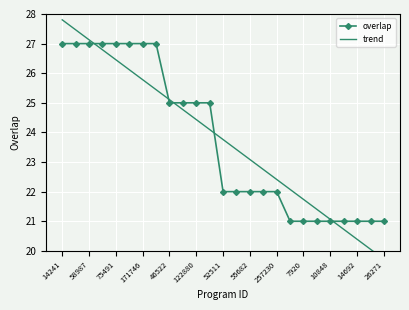

How many categories are shown in the chart?

25